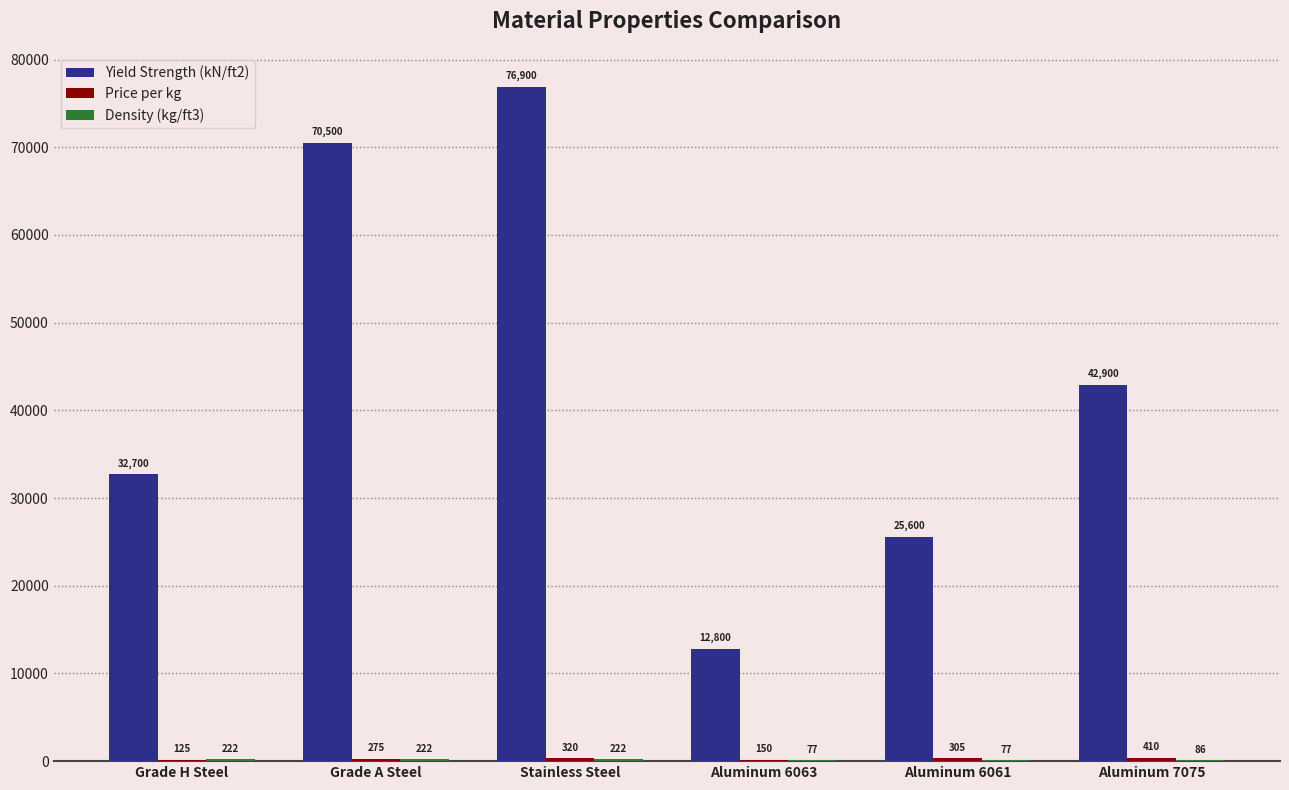

Are the bars horizontal?

No